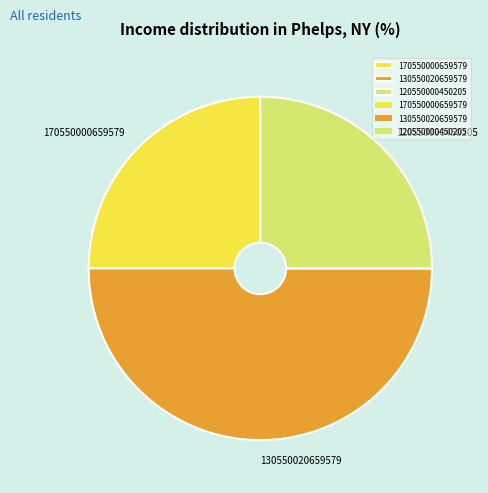

How many segments does this pie chart have?

3